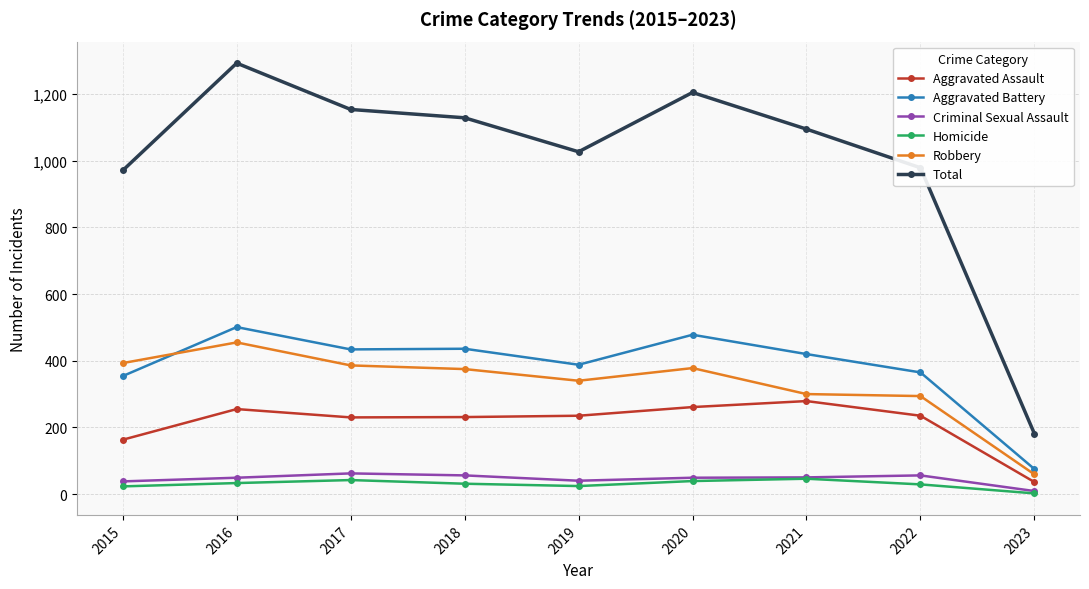

True or false: Aggravated Assault and Aggravated Battery cross at least once.

False